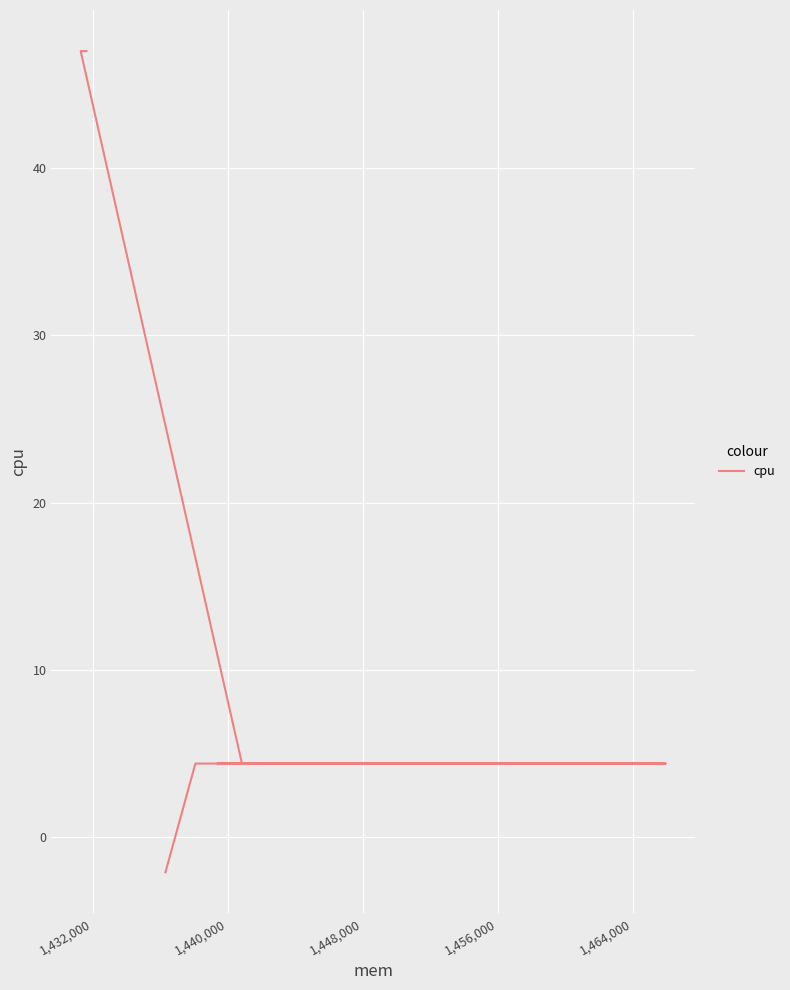

What is the sum of all values?

113.9